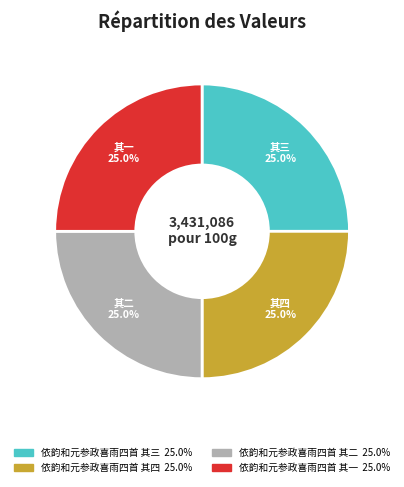

How many slices are in this pie chart?

4